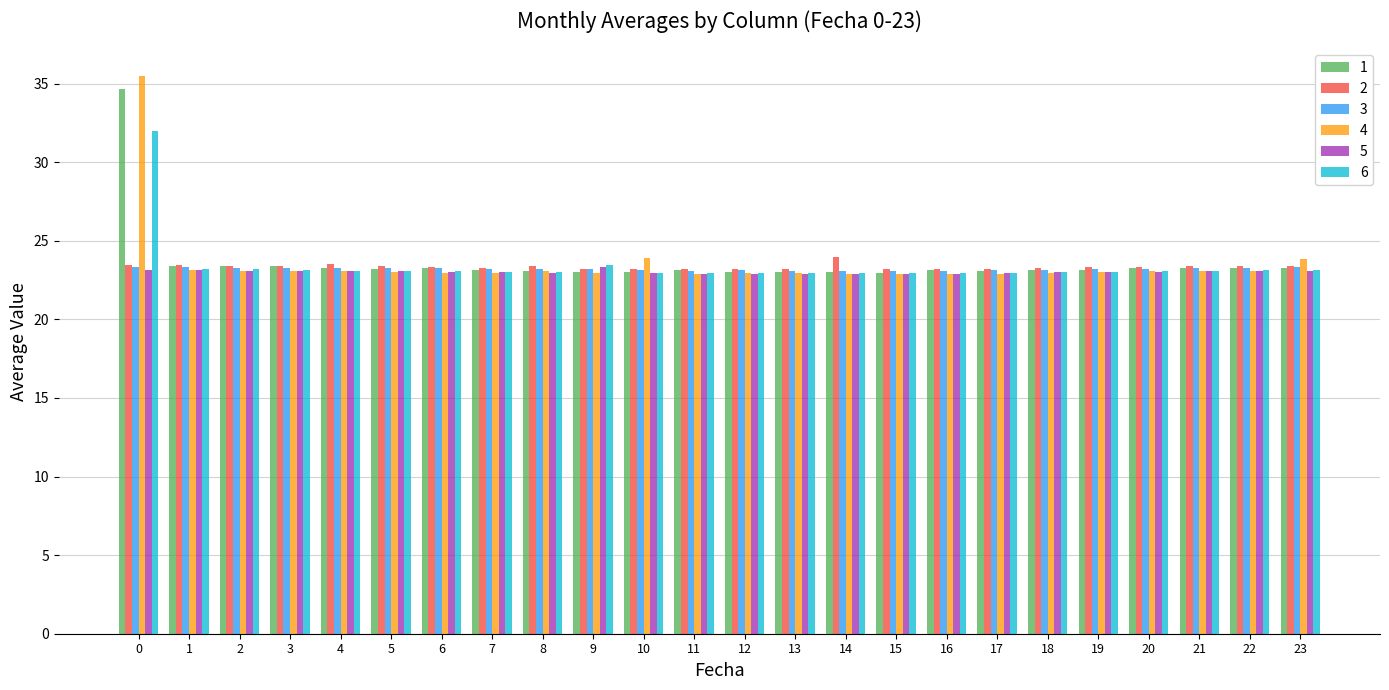

What is the maximum value for 5?

23.3